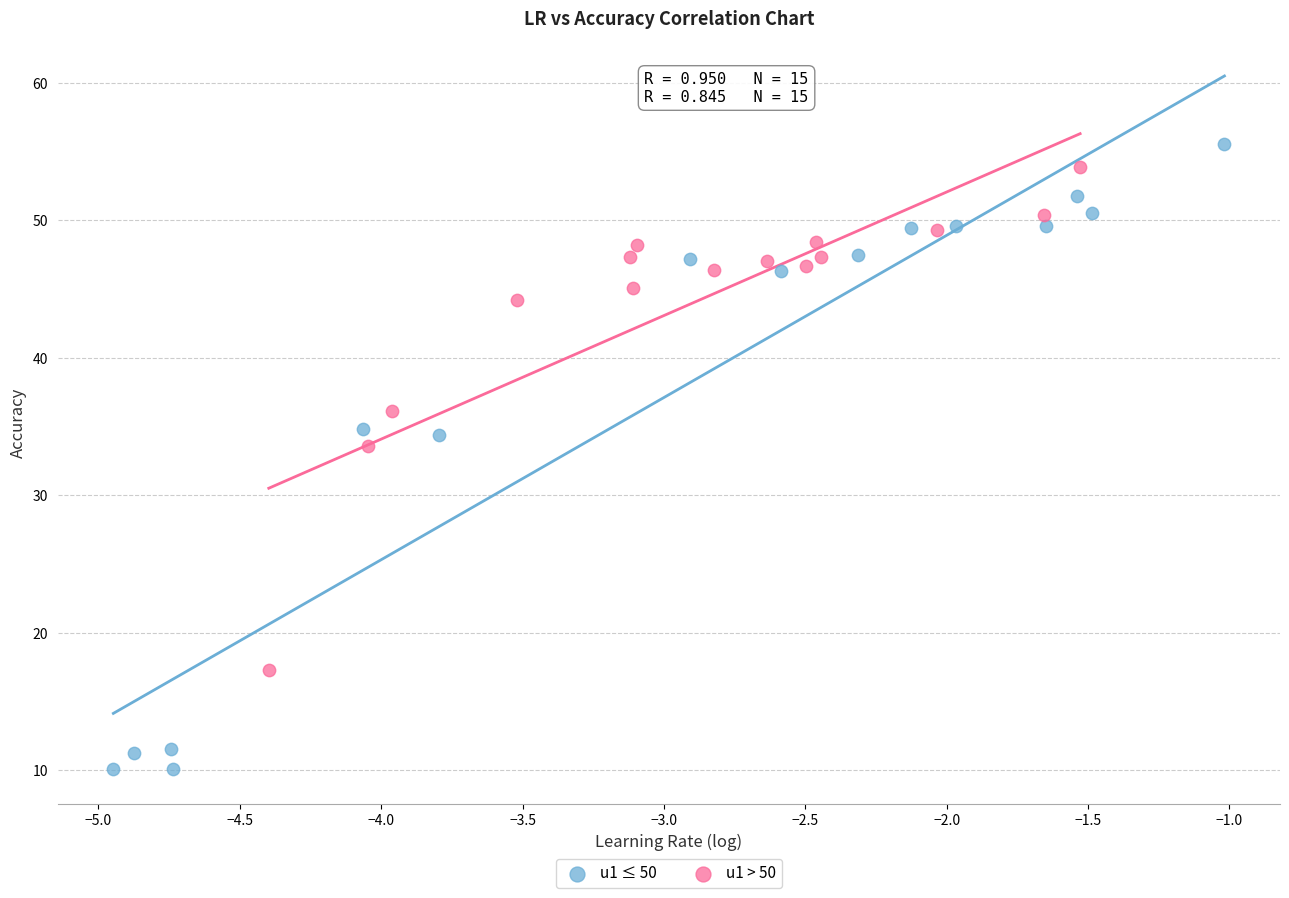

Which series has the widest spread of Y values?

u1 ≤ 50